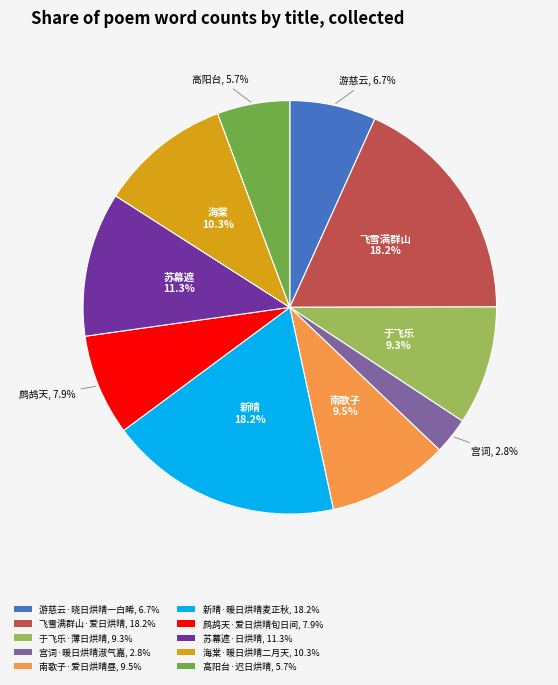

What is the ratio of the value at 于飞乐·薄日烘晴, 9.3% to the value at 高阳台·迟日烘晴, 5.7%?

1.6